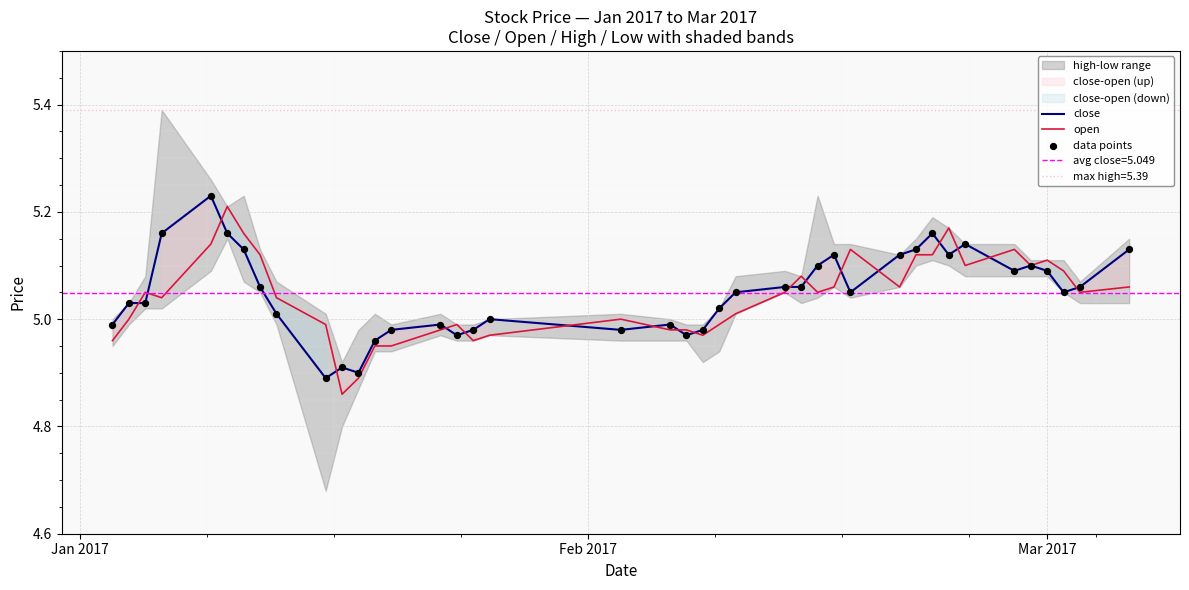

At how many categories does at least one series exceed 5?

26